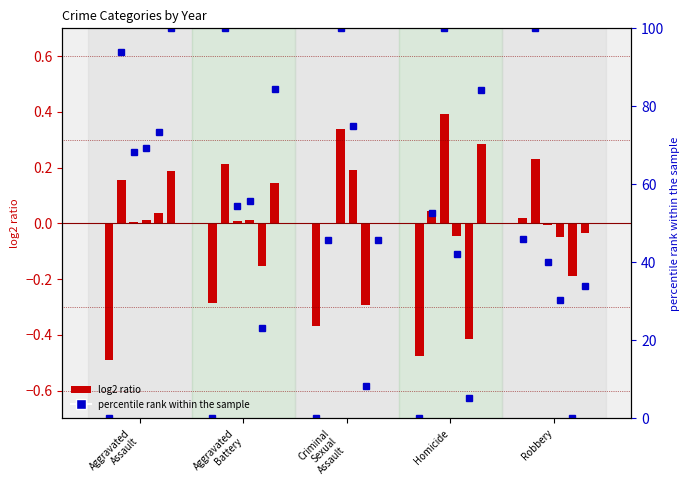

Between Aggravated
Battery and Homicide, which is larger?

Aggravated
Battery